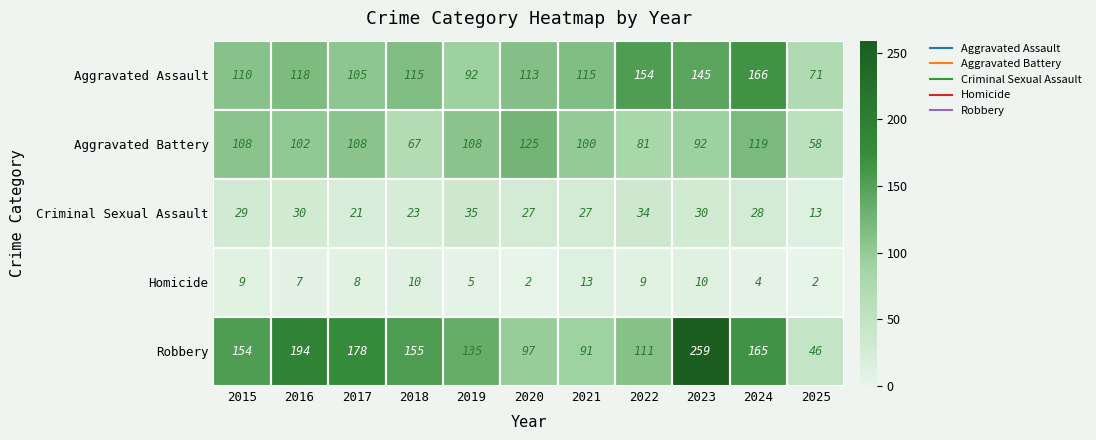

At which label does Aggravated Battery first exceed 102?

2015